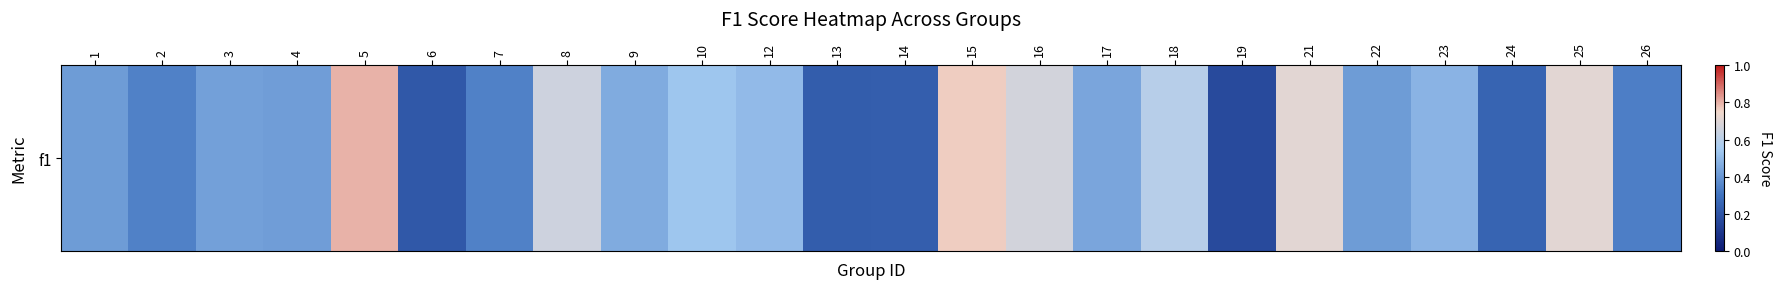

Reading left to right, extract all data points from this chart.

1=0.4	2=0.3	3=0.4	4=0.4	5=0.8	6=0.2	7=0.3	8=0.7	9=0.5	10=0.5	12=0.5	13=0.2	14=0.2	15=0.8	16=0.7	17=0.4	18=0.6	19=0.2	21=0.7	22=0.4	23=0.5	24=0.3	25=0.7	26=0.3